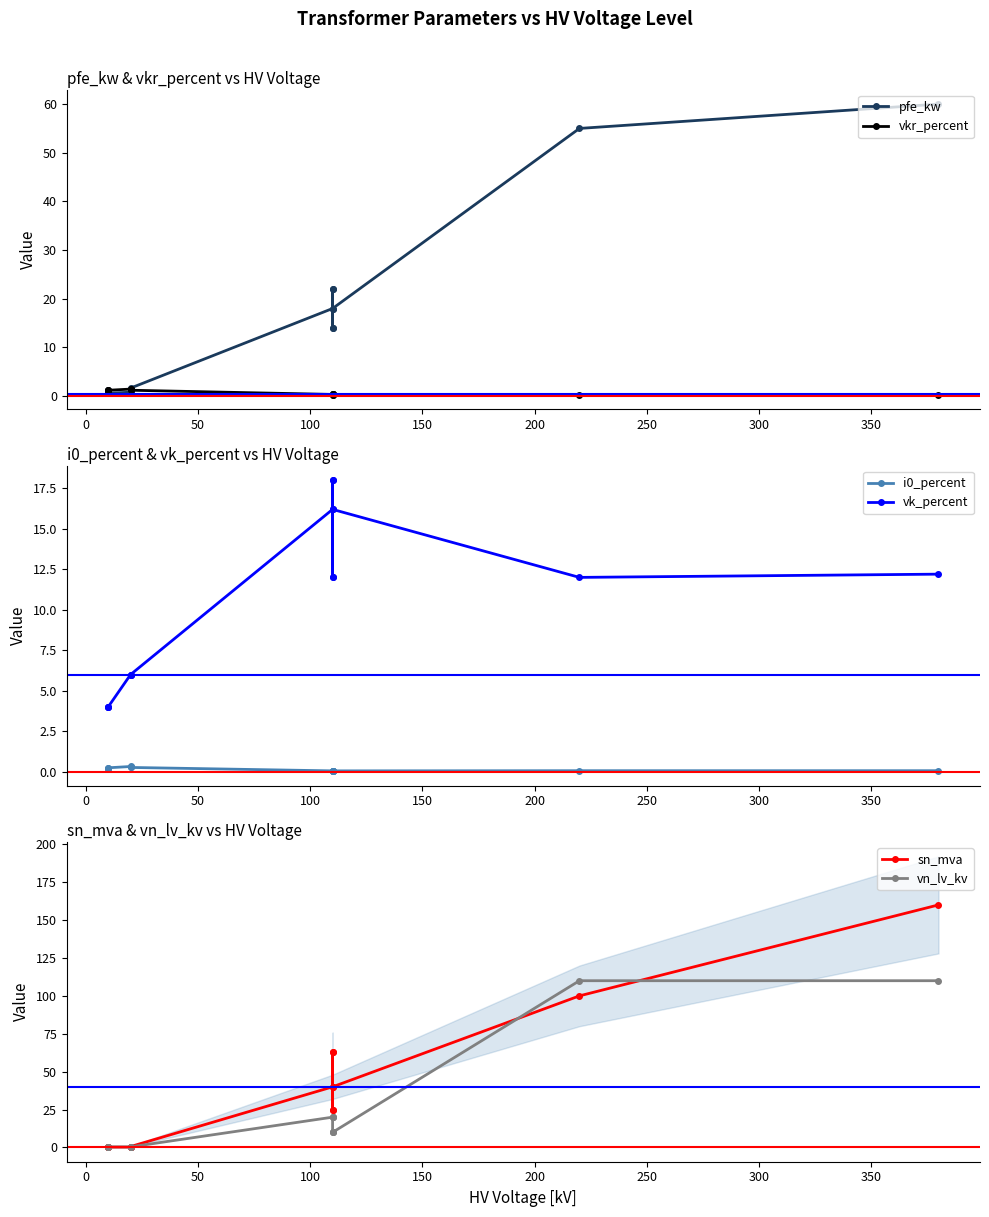

What is the maximum value for i0_percent?

0.3